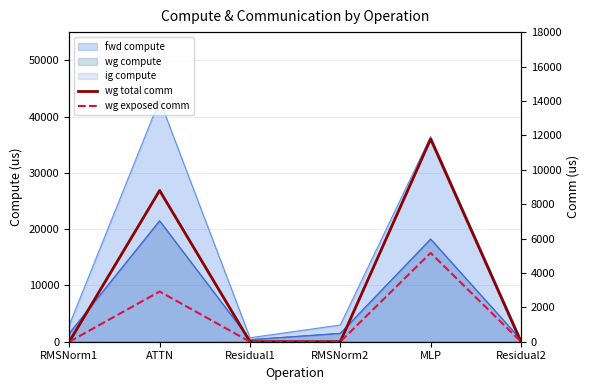

How many values in wg total comm are above zero?

2